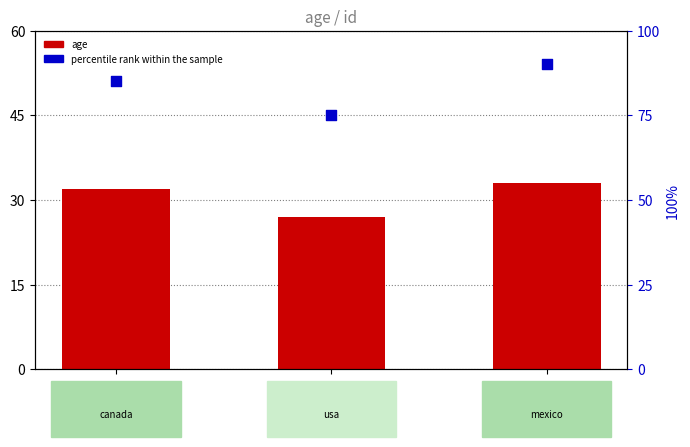

Which series has the largest total across all categories?

percentile rank within the sample